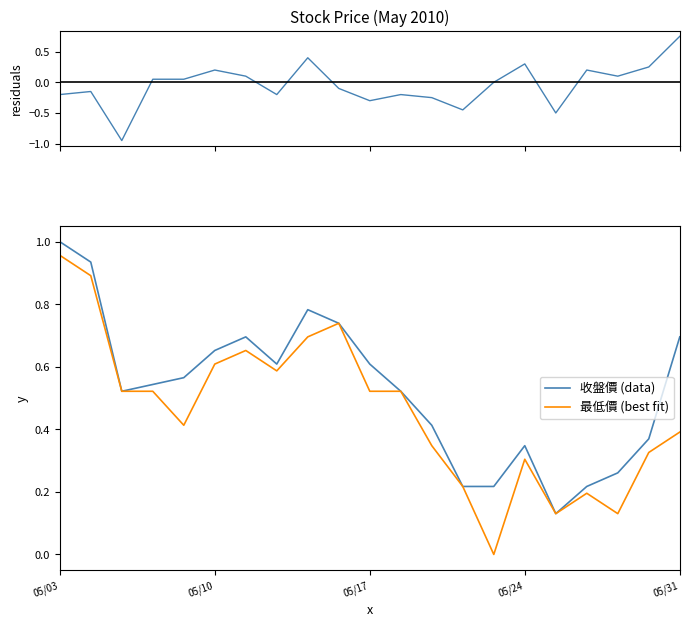

In 最低價 (best fit), how many points are higher than both neighbors (excluding endpoints)?

4